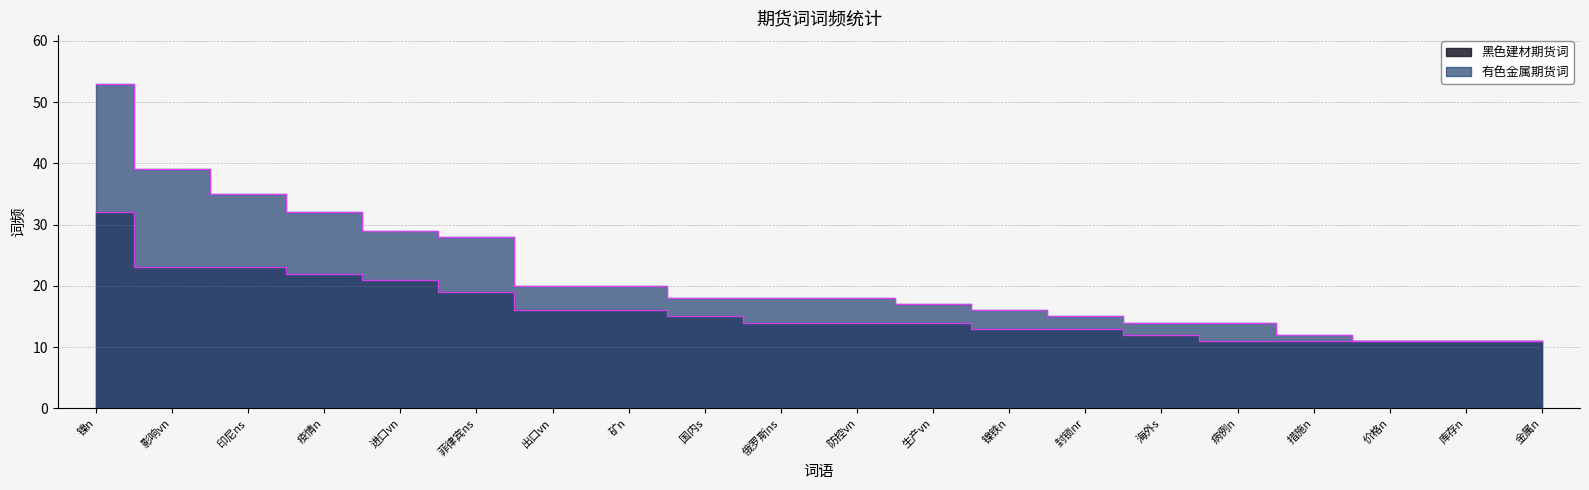

Rank the series by their average value, from highest to lowest.

有色金属期货词, 黑色建材期货词